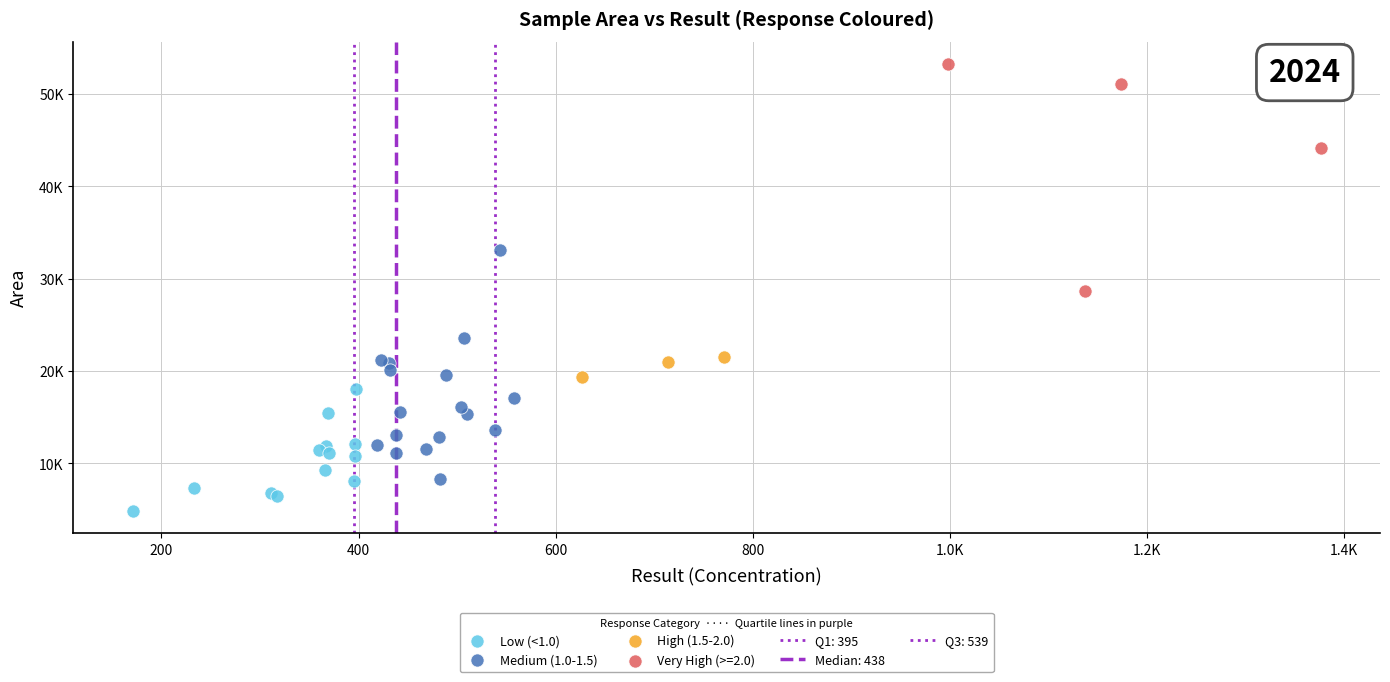

Which series reaches the minimum Y coordinate?

Low (<1.0)